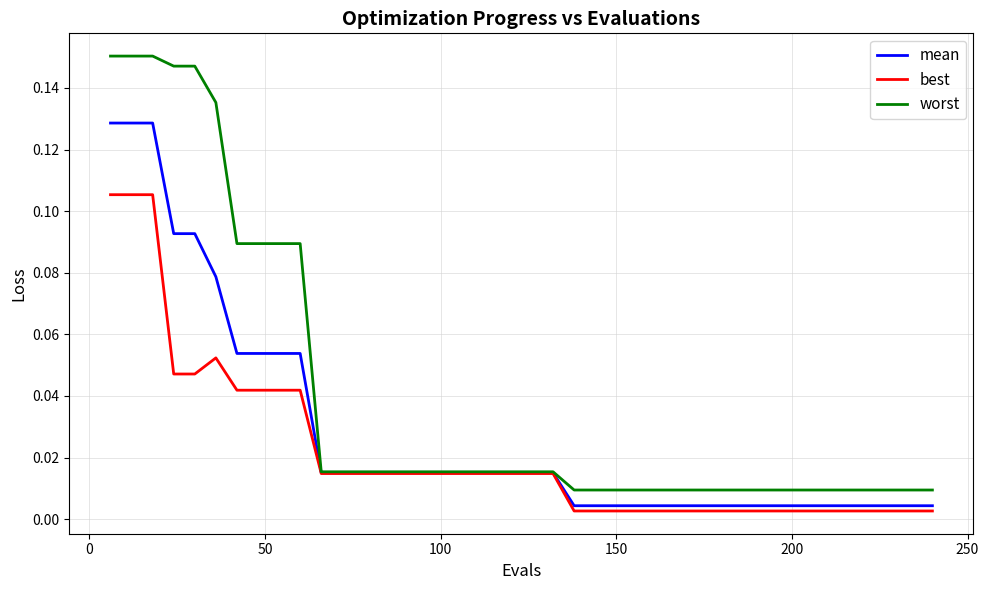

How many lines are shown in the chart?

3